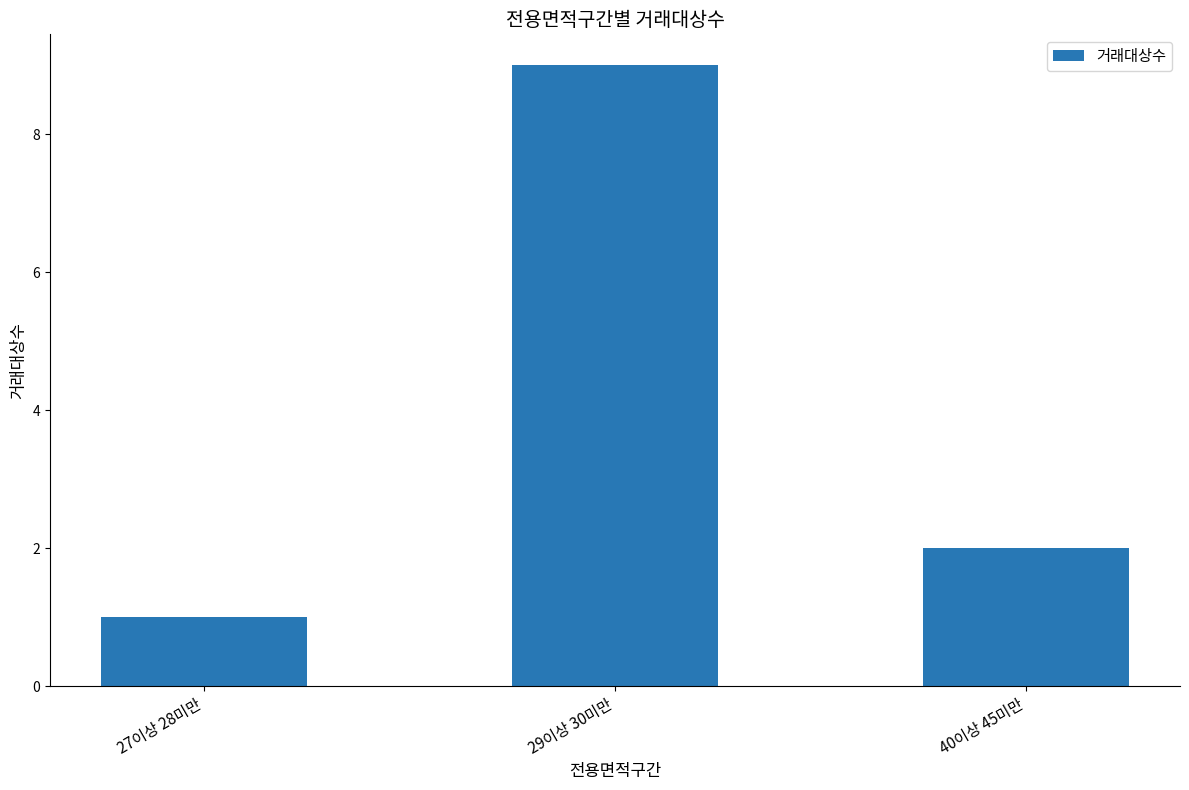

True or false: the data shows 4 at 29이상 30미만.

False